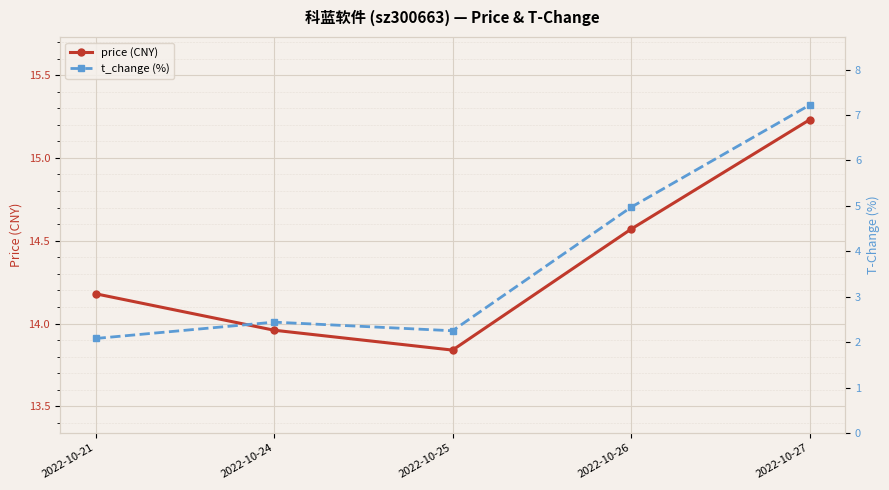

Is this an area chart (filled region under the line)?

No